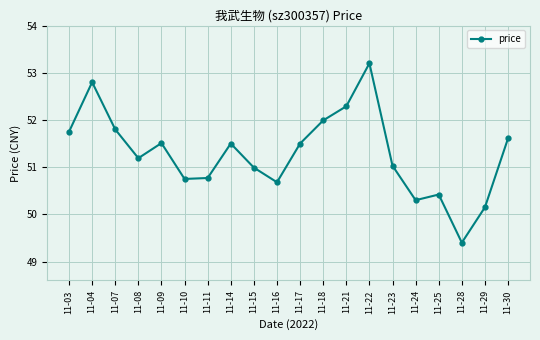

What is the approximate value at 11-04?

52.8